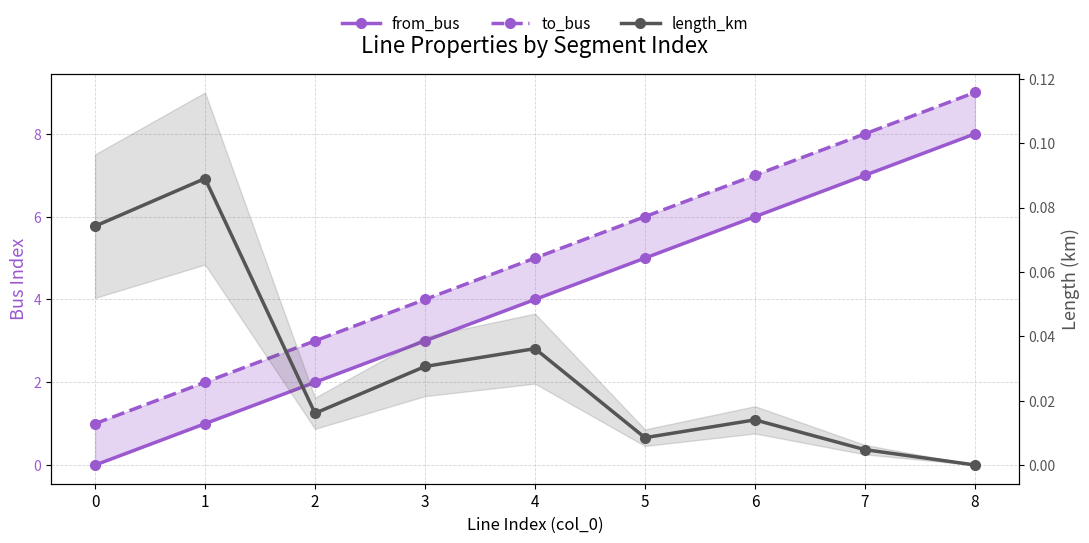

List the series in order of their peak value, highest first.

to_bus, from_bus, length_km